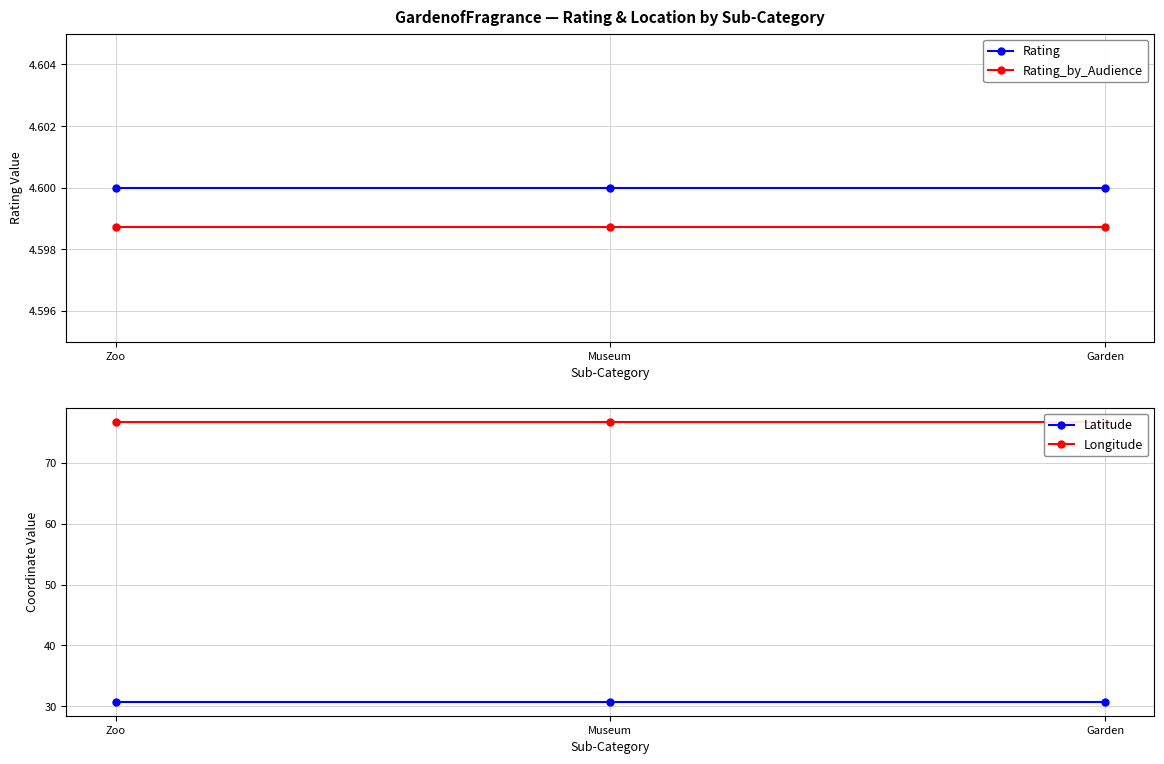

How many categories are shown in the chart?

3